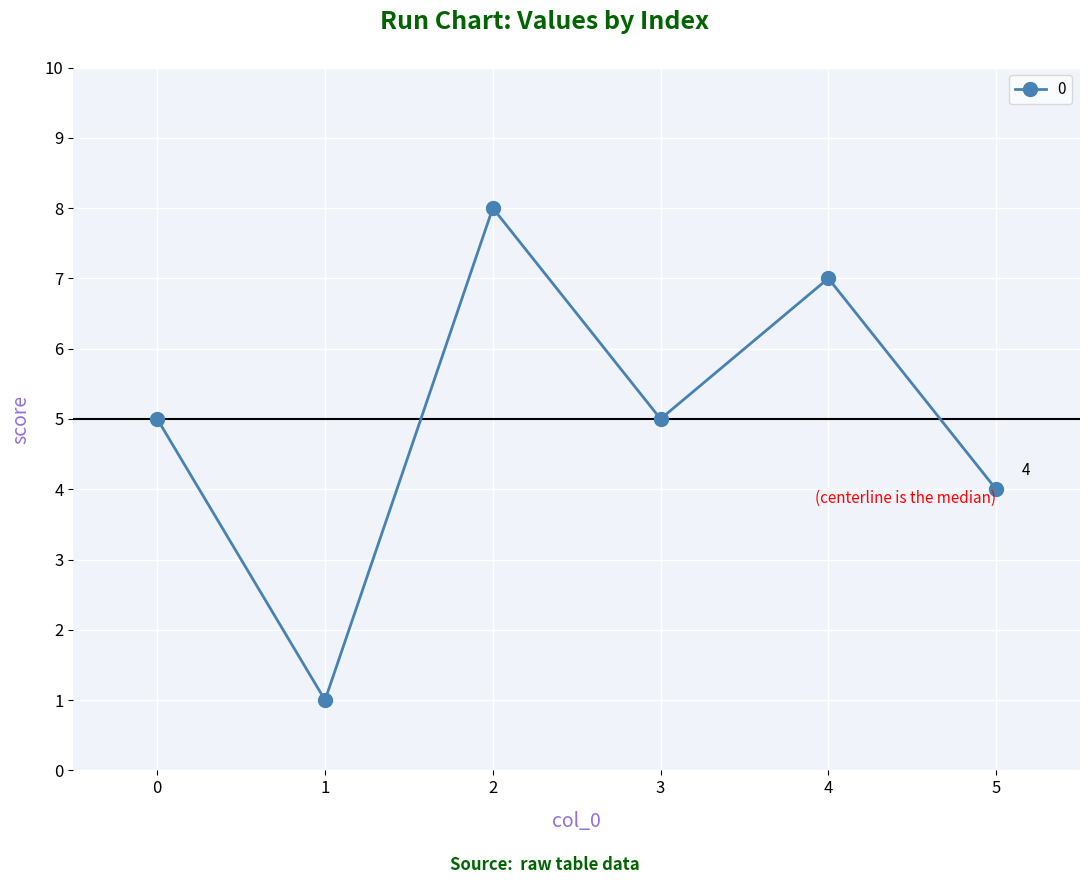

Reading left to right, extract all data points from this chart.

5	1	8	5	7	4